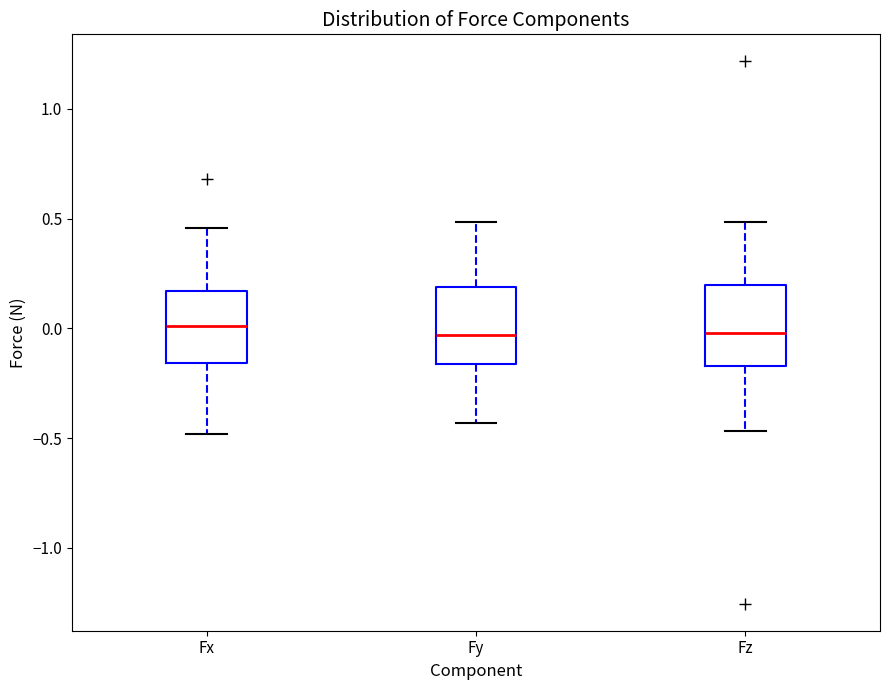

Where does the lower whisker of the box for Fy end on the y-axis? The values are not printed on the chart, so give them approximately, as read against the axis.

-0.45